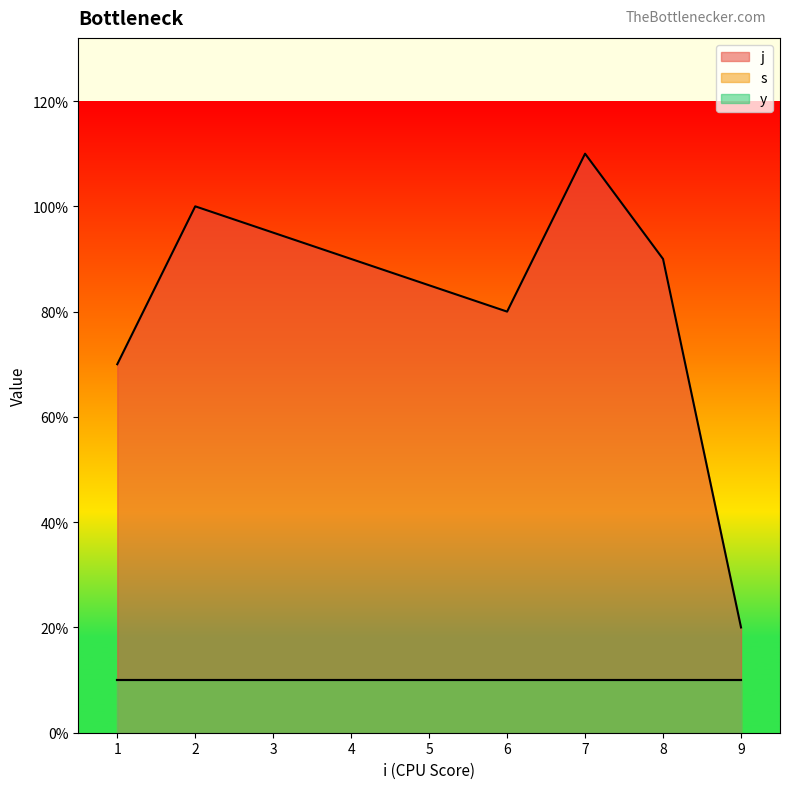

Which series changed the most between 2 and 7?

j